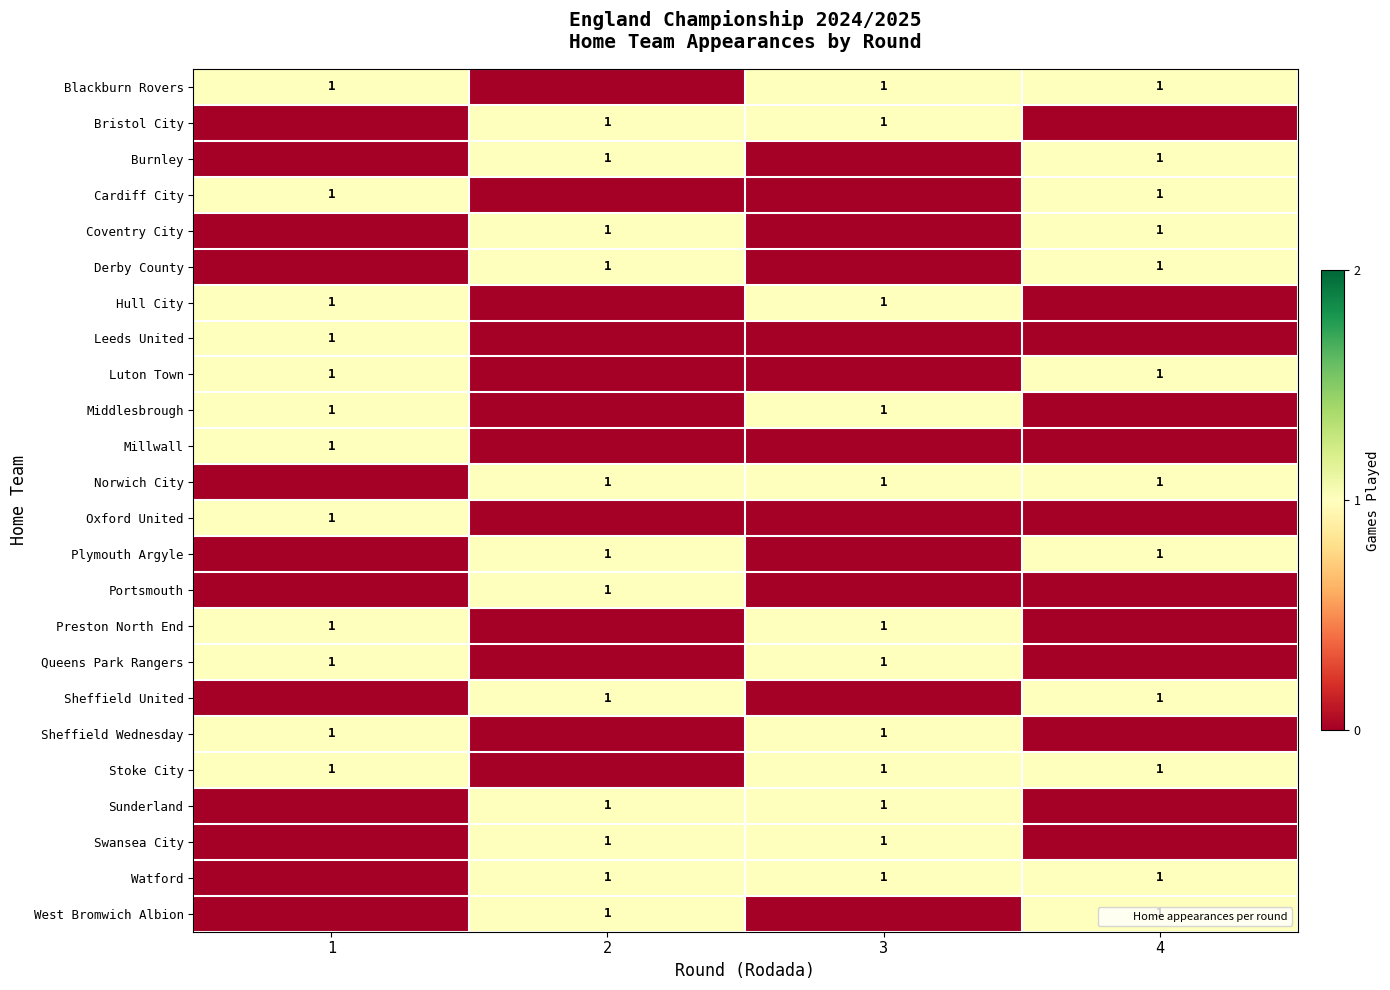

What is the difference between the maximum and minimum values in the Derby County series?

1